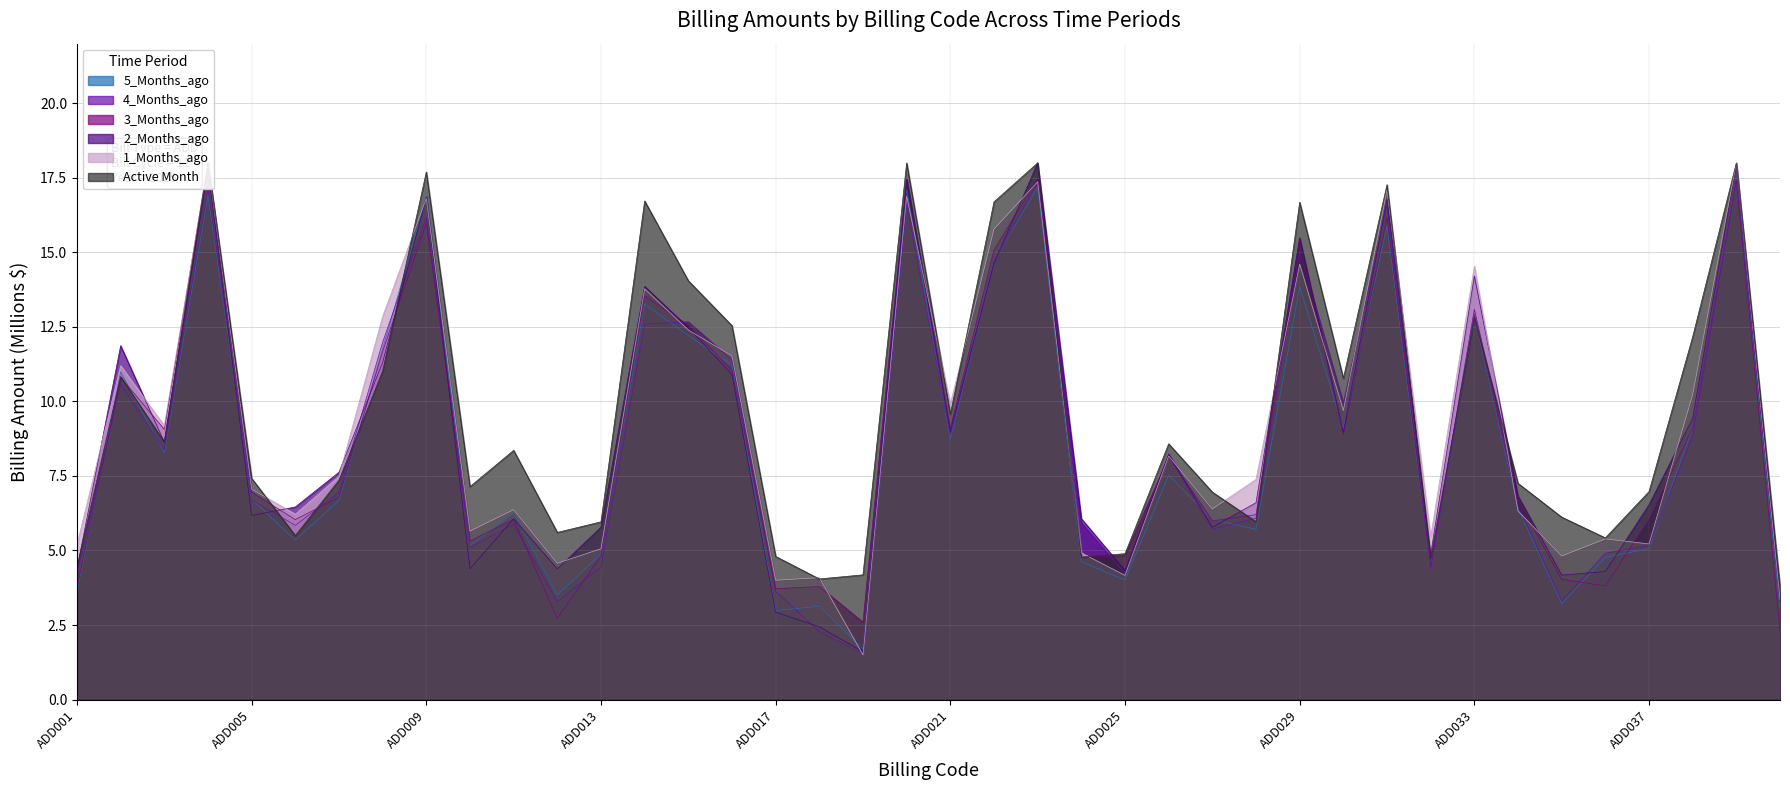

Rank the series by their maximum value, from highest to lowest.

3_Months_ago, 2_Months_ago, 1_Months_ago, Active Month, 5_Months_ago, 4_Months_ago